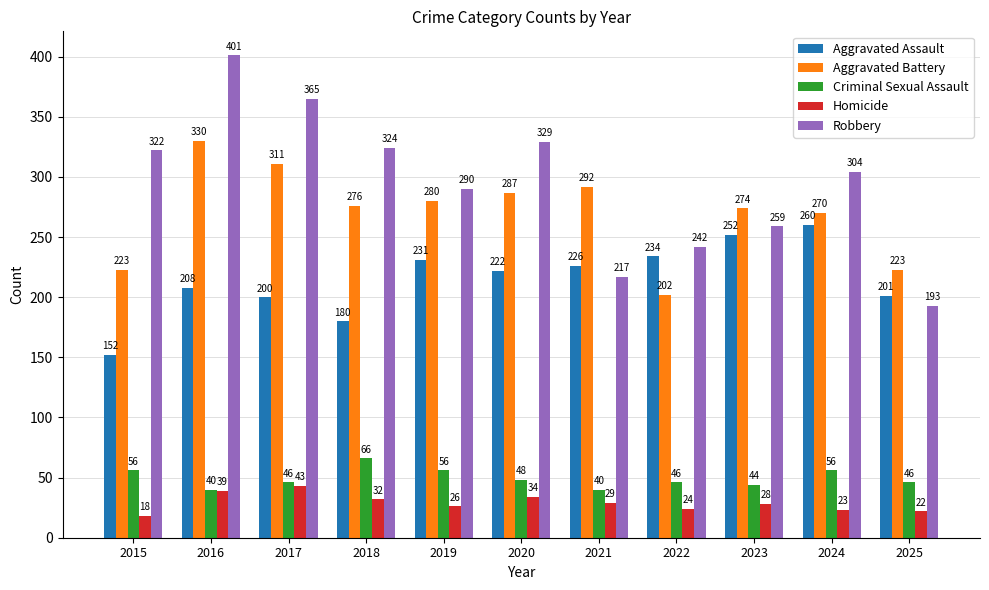

What is the value of the Robbery bar at the 2nd from the left?

401